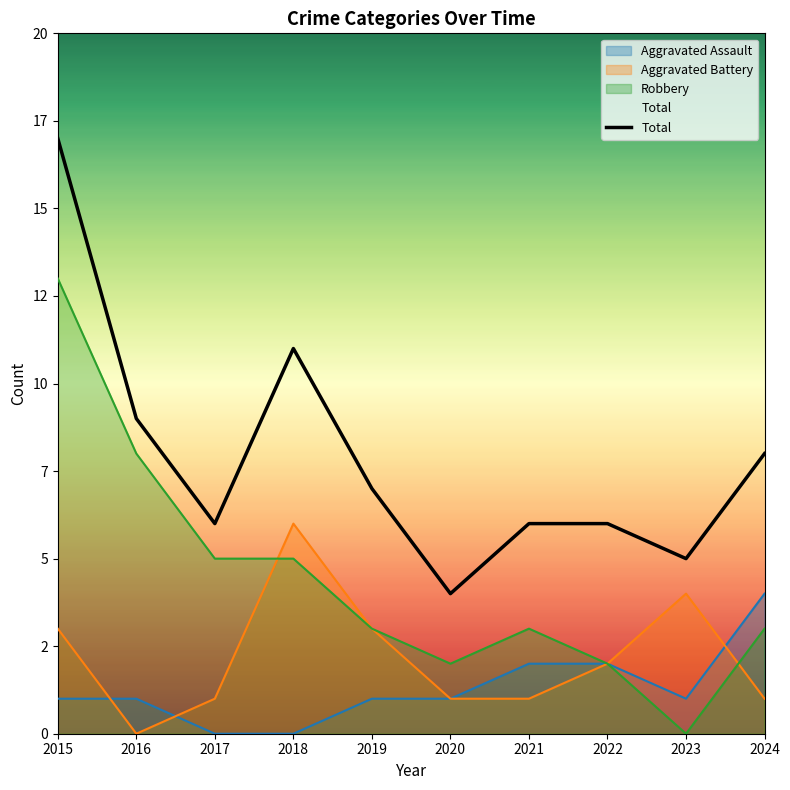

Does the chart display data point markers on the line(s)?

No